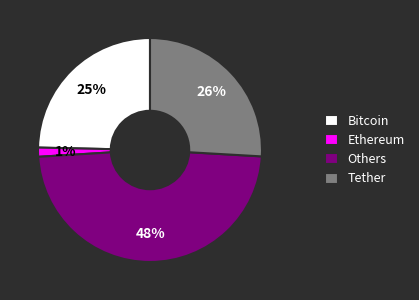

What percentage is the Others slice, to the nearest percent?

48%